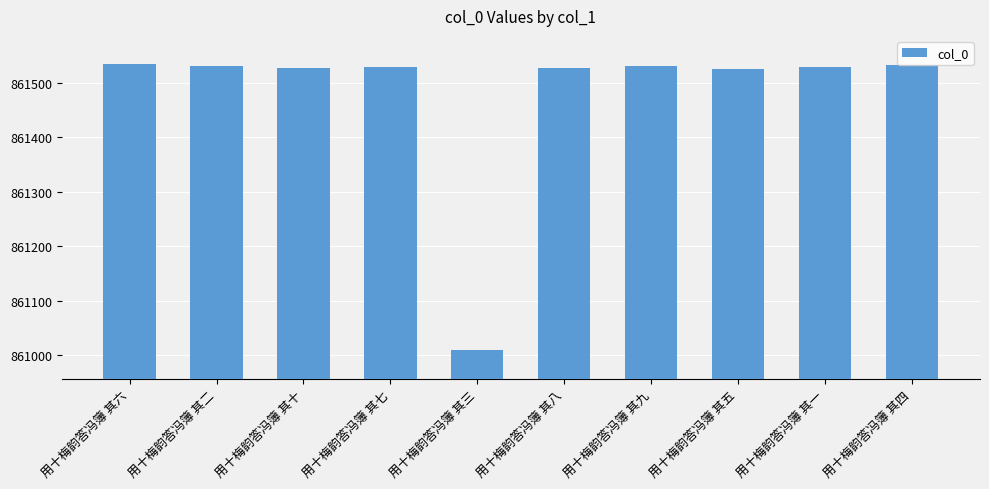

What is the sum of the values at 用十梅韵答冯簿 其二 and 用十梅韵答冯簿 其三?

1722540